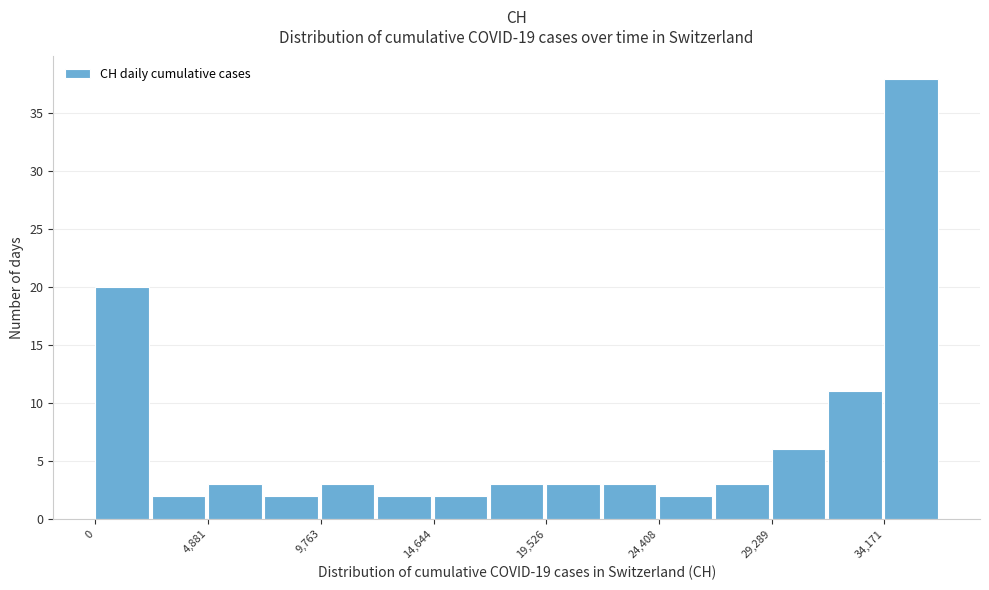

What is the height of the bar covering 17000 to 19500 on the x-axis? Neither the bar edges nor the heights are printed on the chart, so give them approximately, as read against the axes.

3